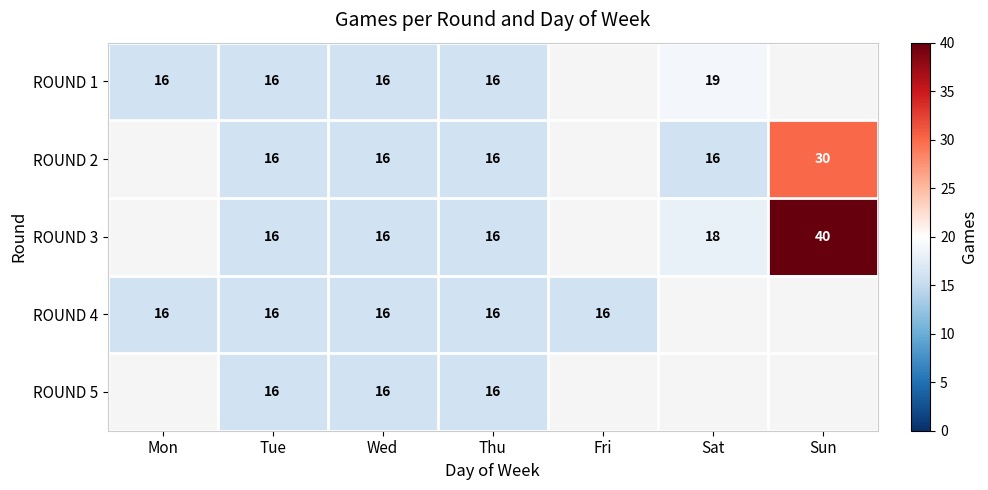

What is the spread (max minus min) of values at Sat?

3.0